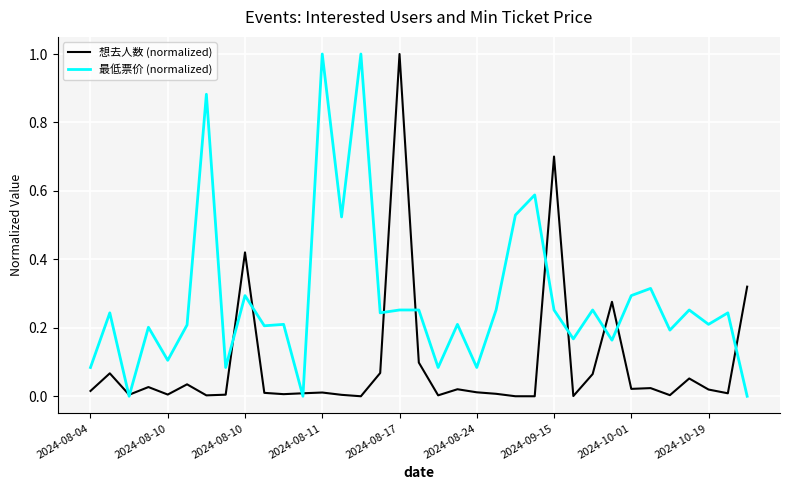

Which series has the largest total across all categories?

最低票价 (normalized)